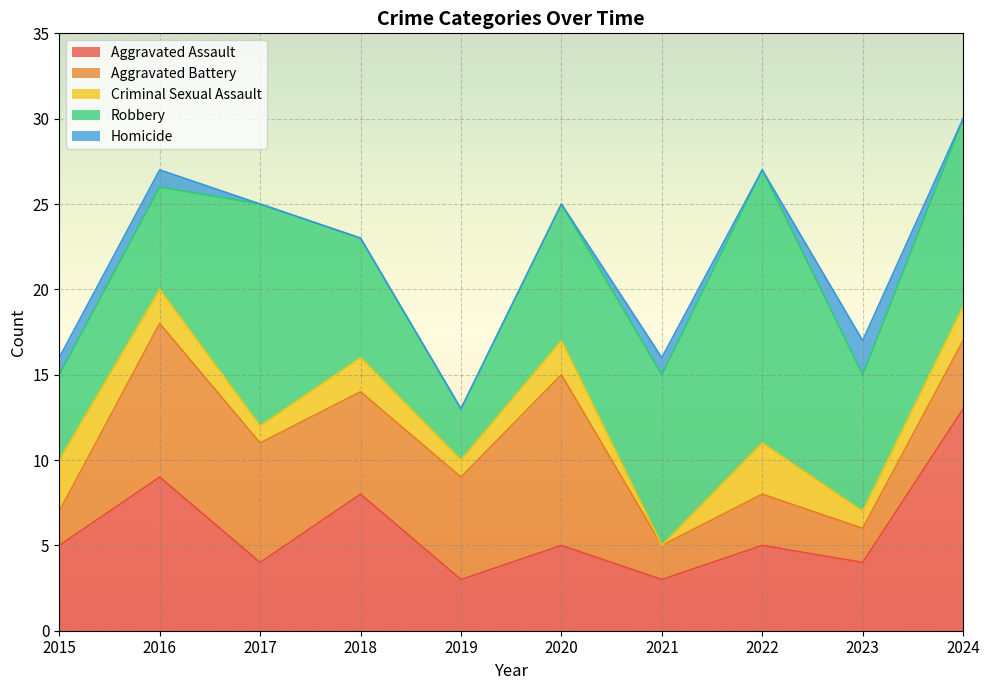

What are all the series names shown in the legend?

Aggravated Assault, Aggravated Battery, Criminal Sexual Assault, Robbery, Homicide